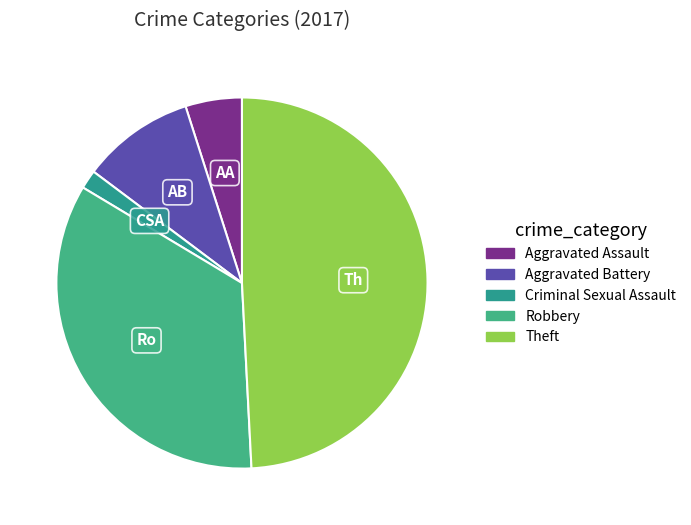

How many slices are in this pie chart?

5